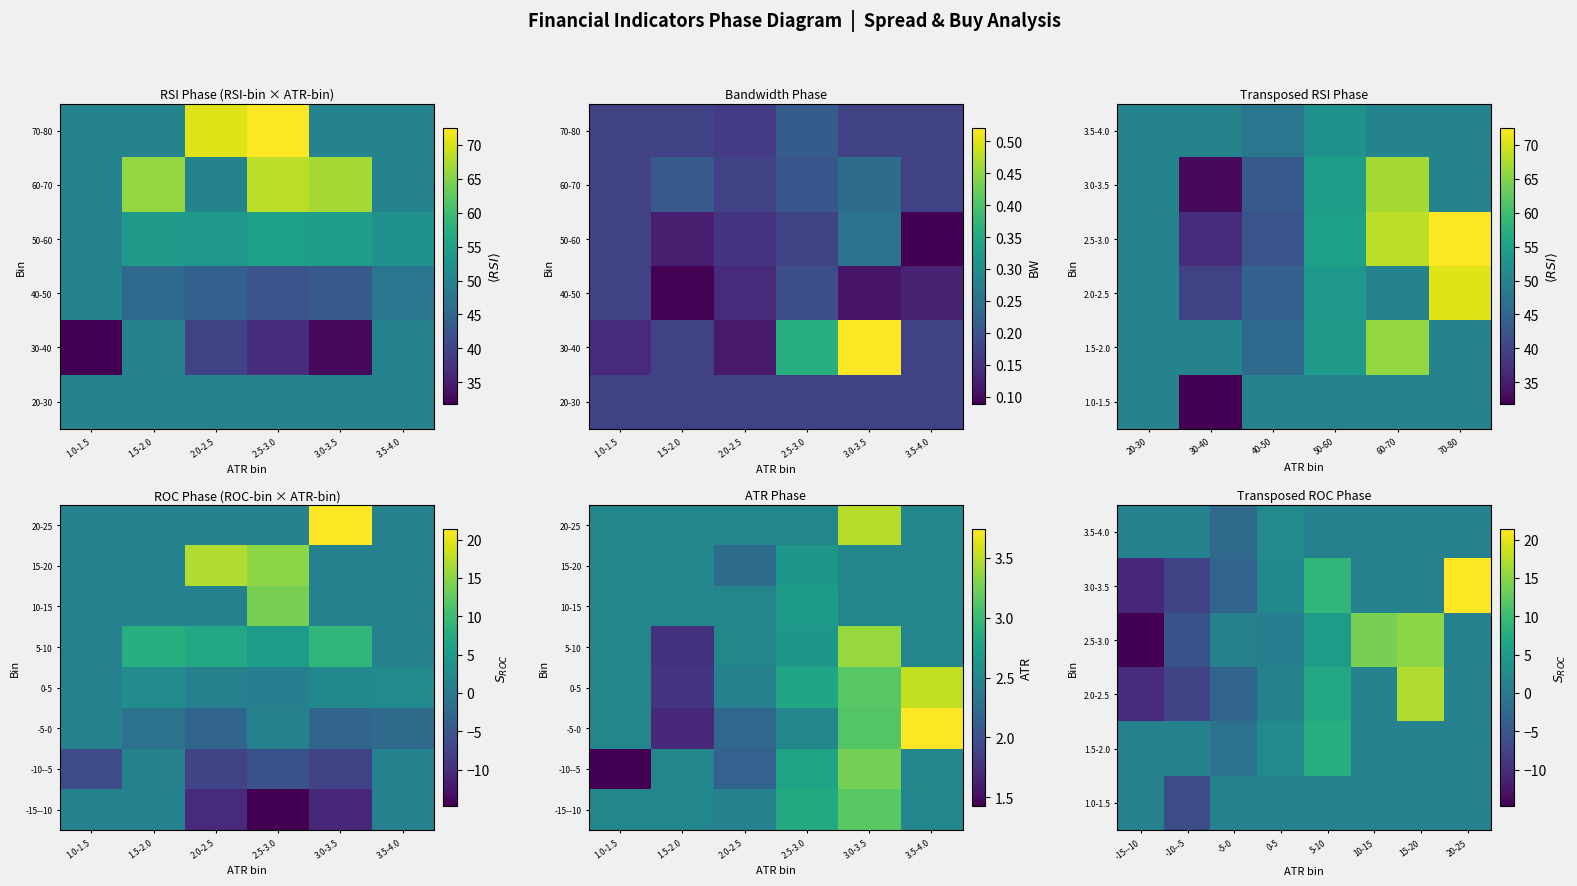

What is the greatest value displayed?

72.5